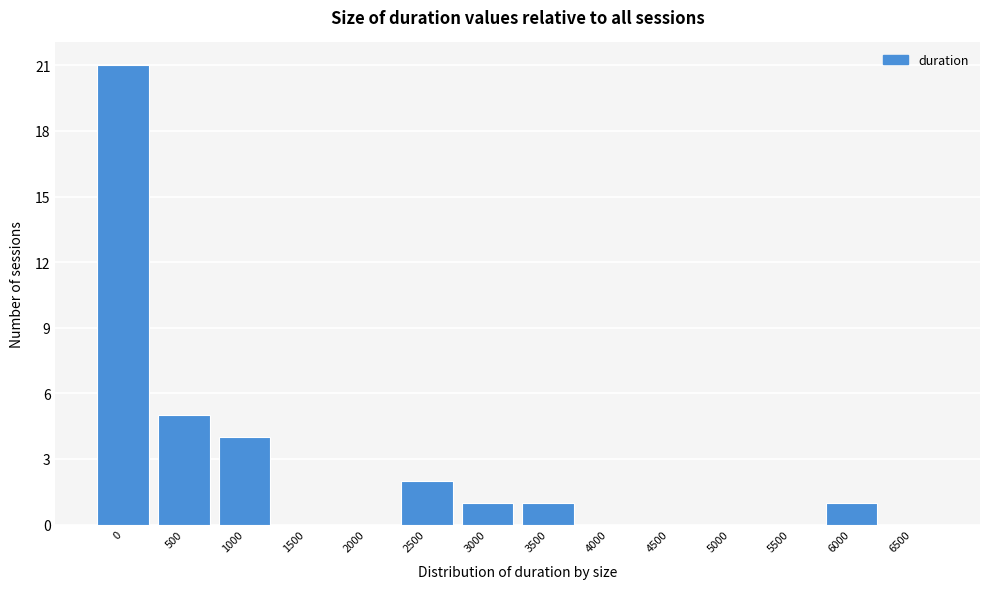

Reading right to left, what are all the values shown in this chart?

6500=0	6000=1	5500=0	5000=0	4500=0	4000=0	3500=1	3000=1	2500=2	2000=0	1500=0	1000=4	500=5	0=21